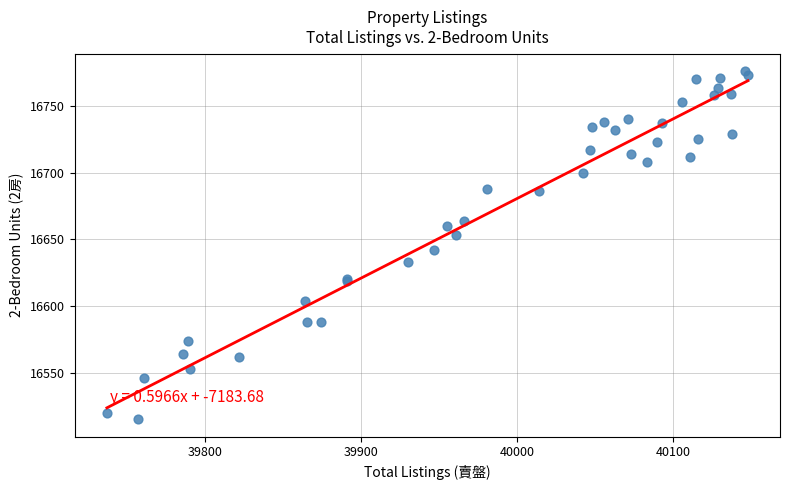

What Y value in the scatter plot is closest to 16645?

16642